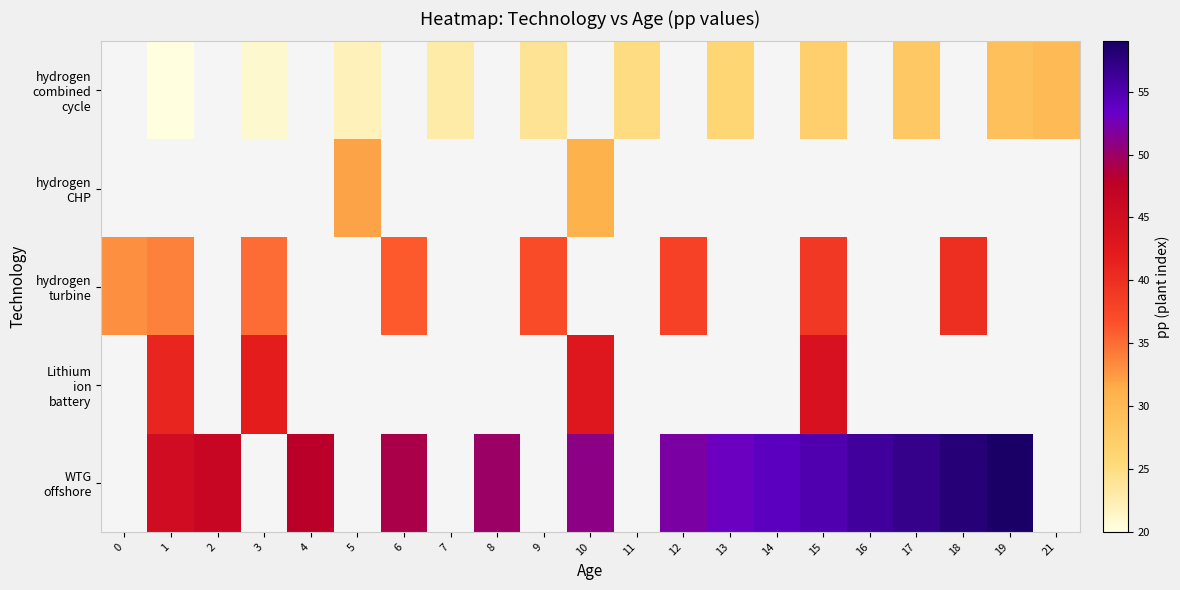

Between 14 and 11, which is larger?

11